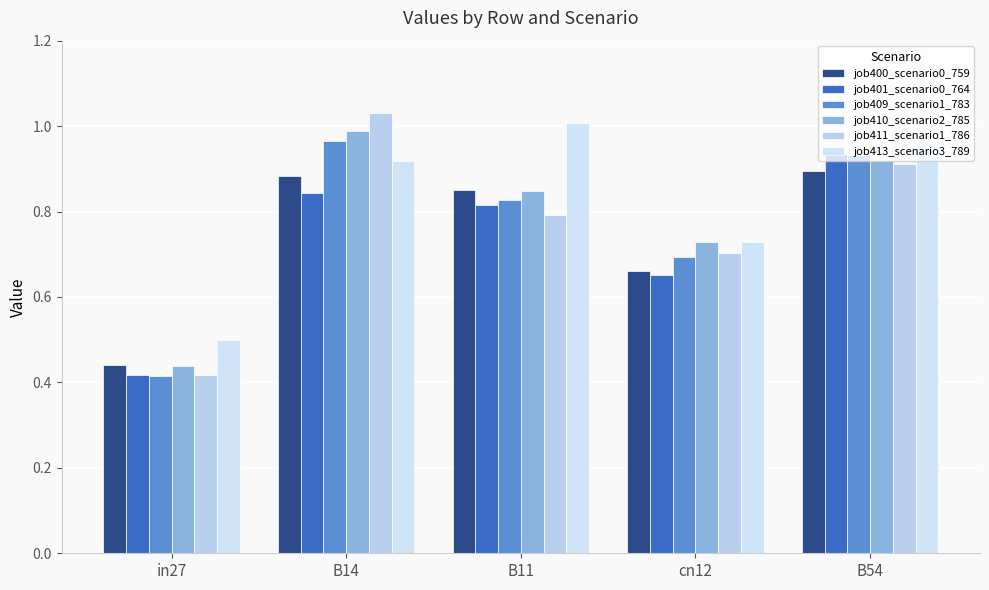

What is the approximate value of job411_scenario1_786 at cn12?

0.7